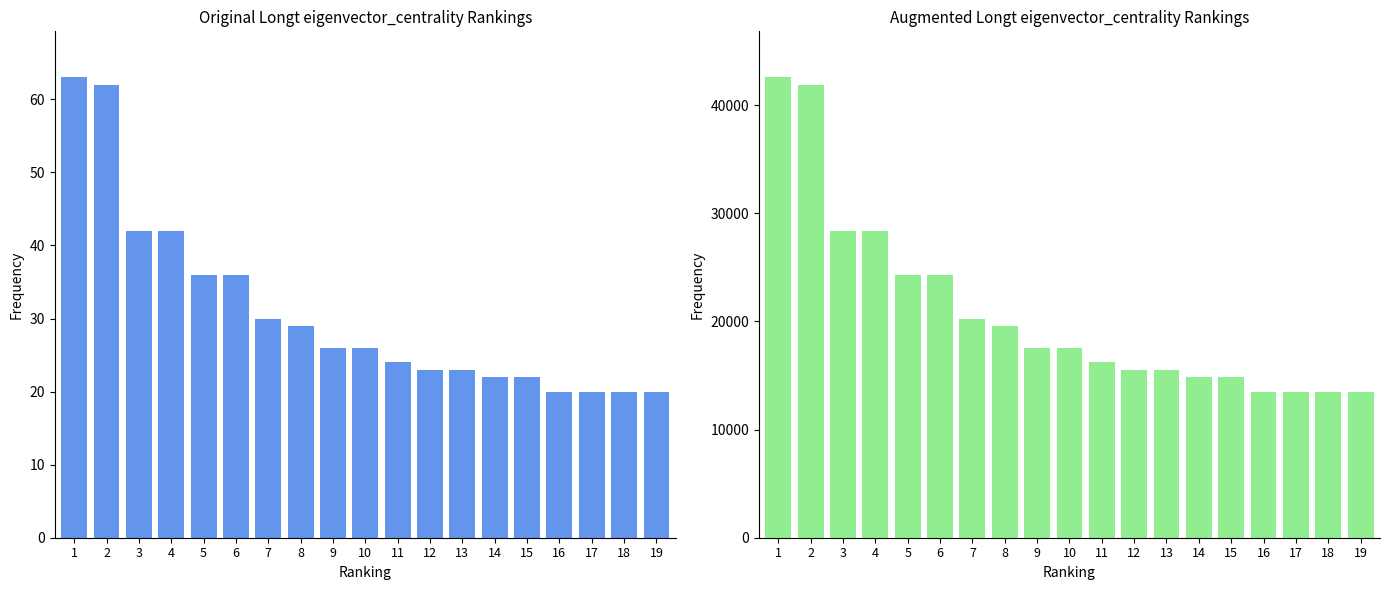

What is the value of the col_3 bar at the 6th from the left?

36